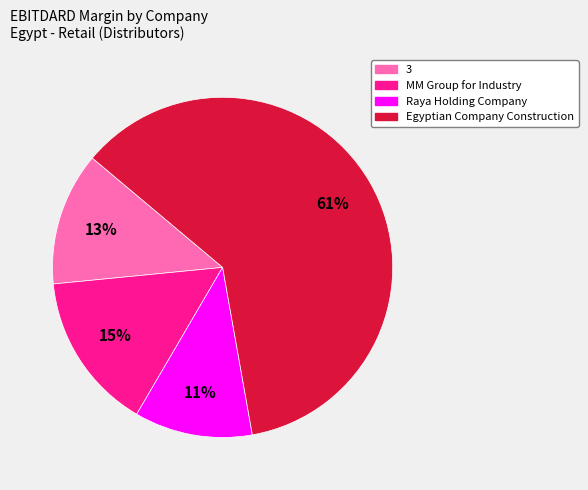

Which category has the smallest portion of the pie?

Raya Holding Company